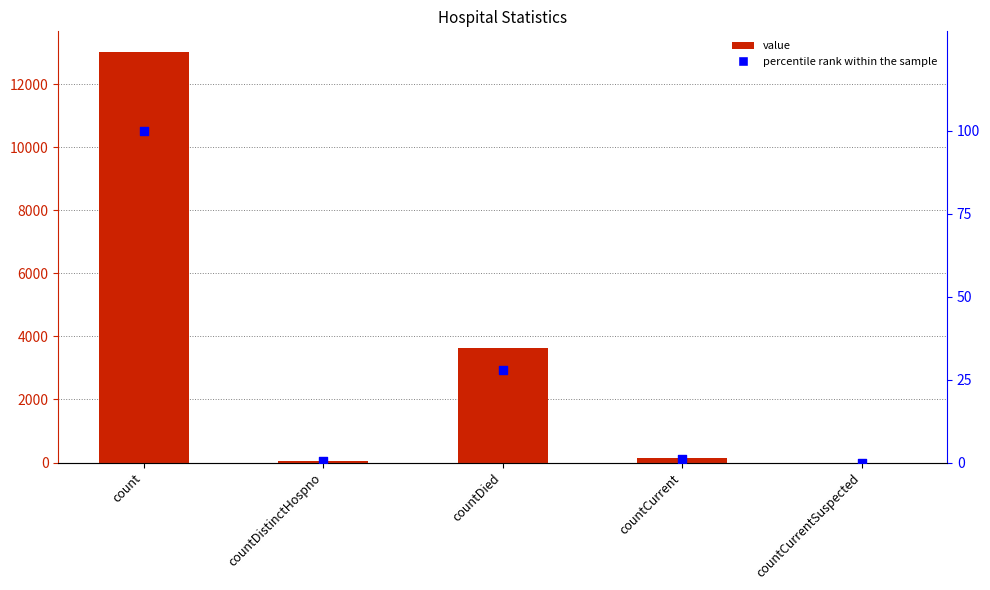

What are all the series names shown in the legend?

value, percentile rank within the sample